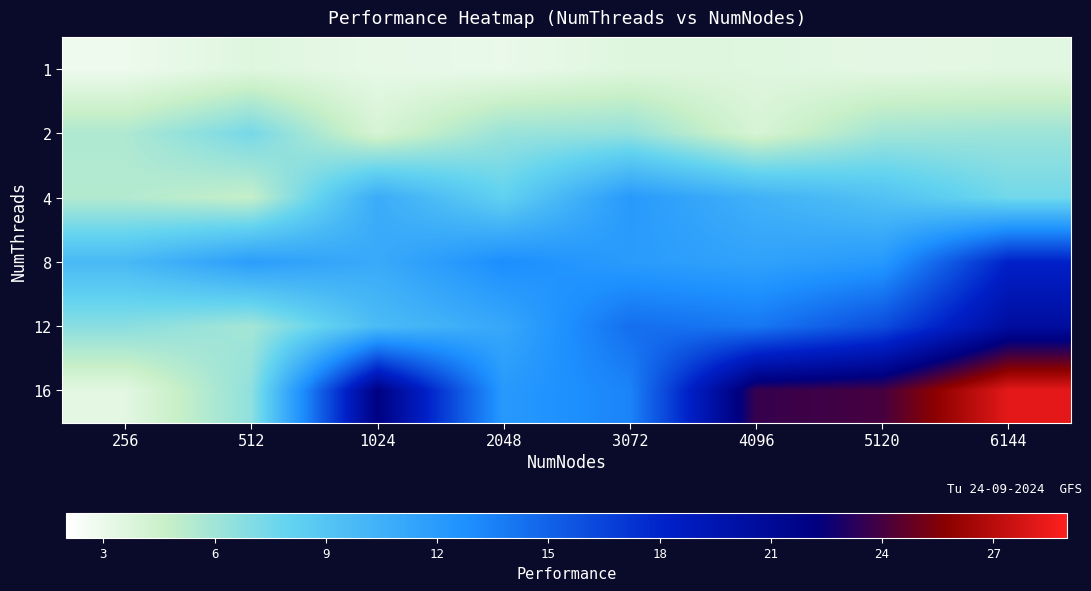

Rank the series by their maximum value, from lowest to highest.

1, 2, 4, 8, 12, 16